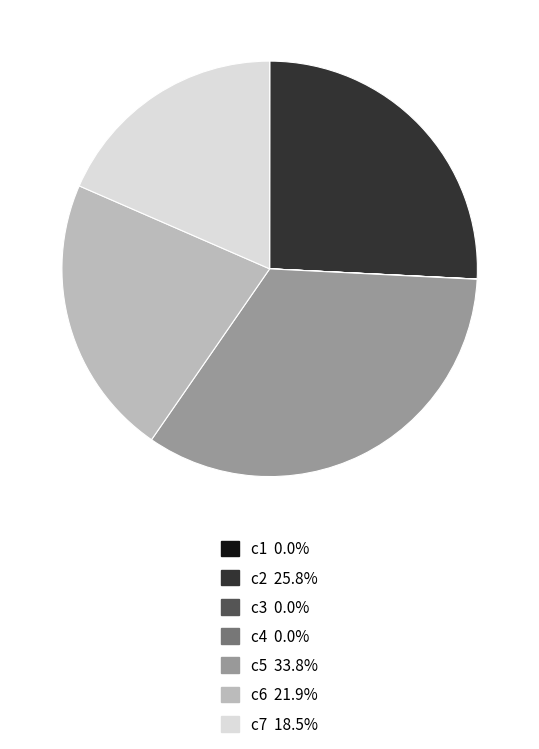

Which has a higher value, c5 or c2?

c5